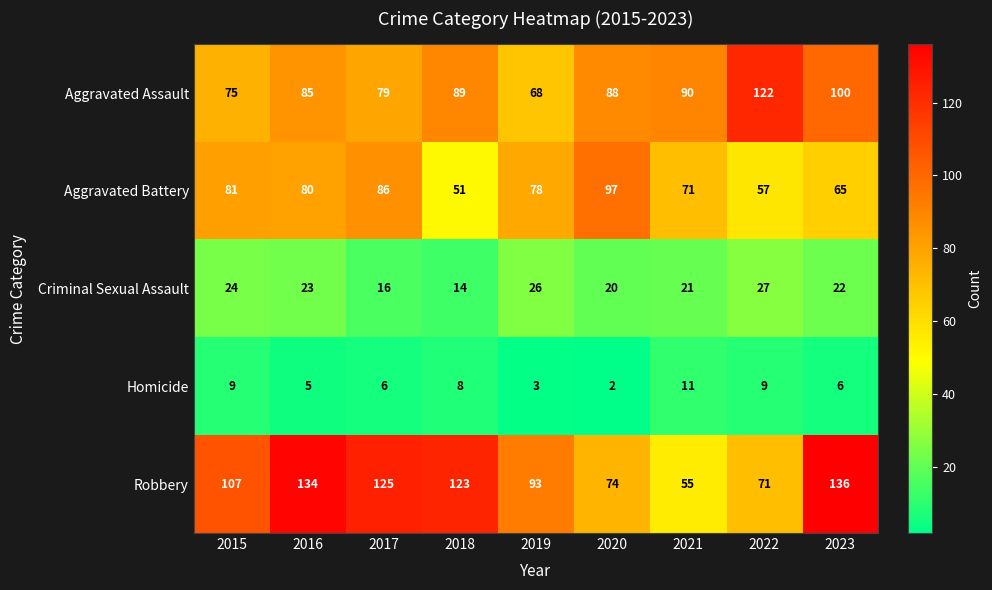

What is the maximum value shown in the chart?

136